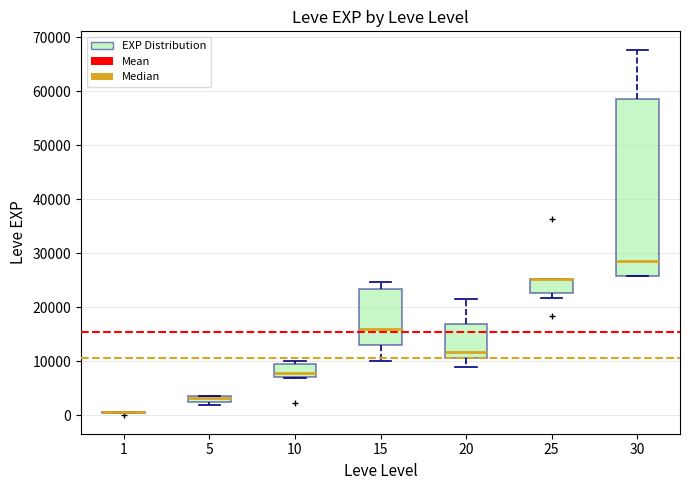

Where is the lower edge of the box at x = 5 on the y-axis? The values are not printed on the chart, so give them approximately, as read against the axis.

2000